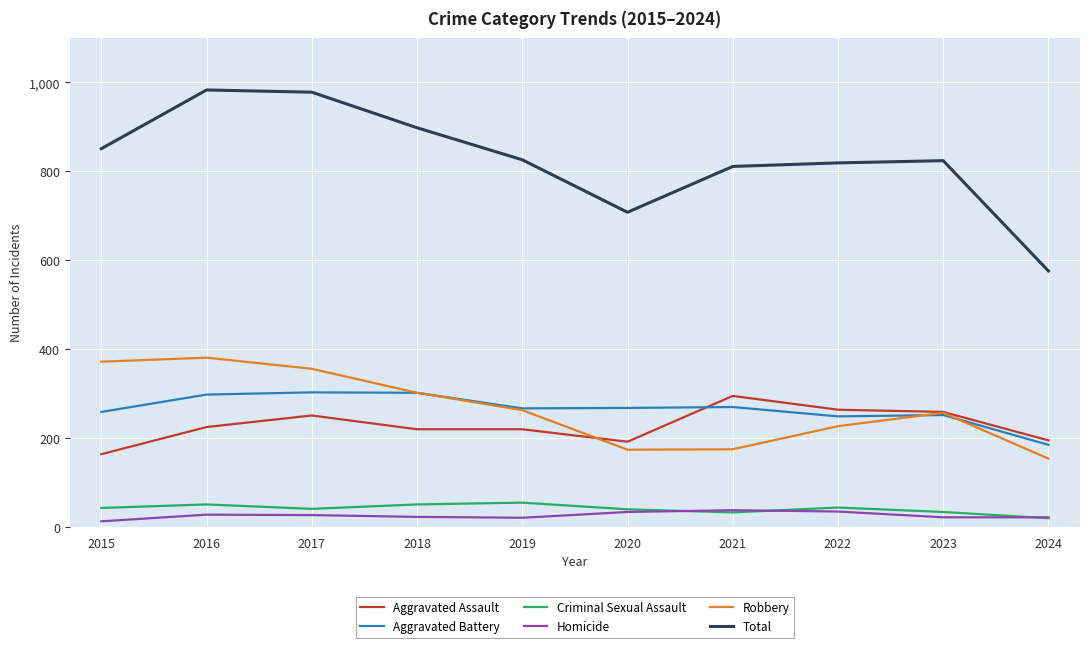

What is the maximum value for Aggravated Battery?

303